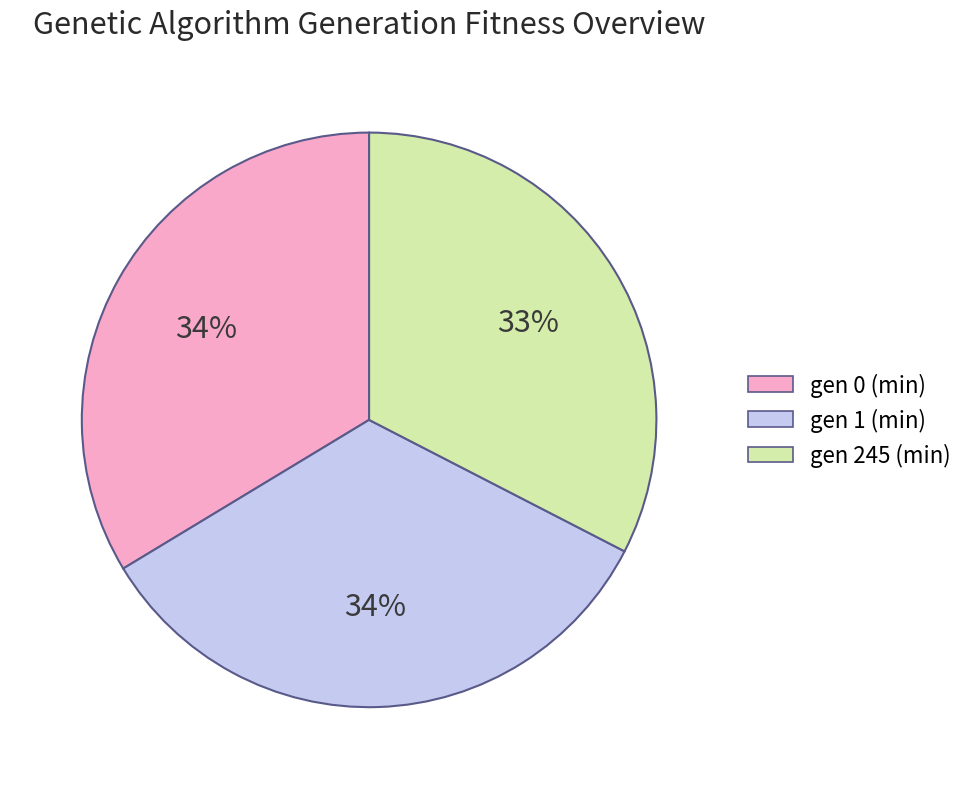

To the nearest percent, what is the combined percentage of gen 245 (min) and gen 1 (min)?

66%